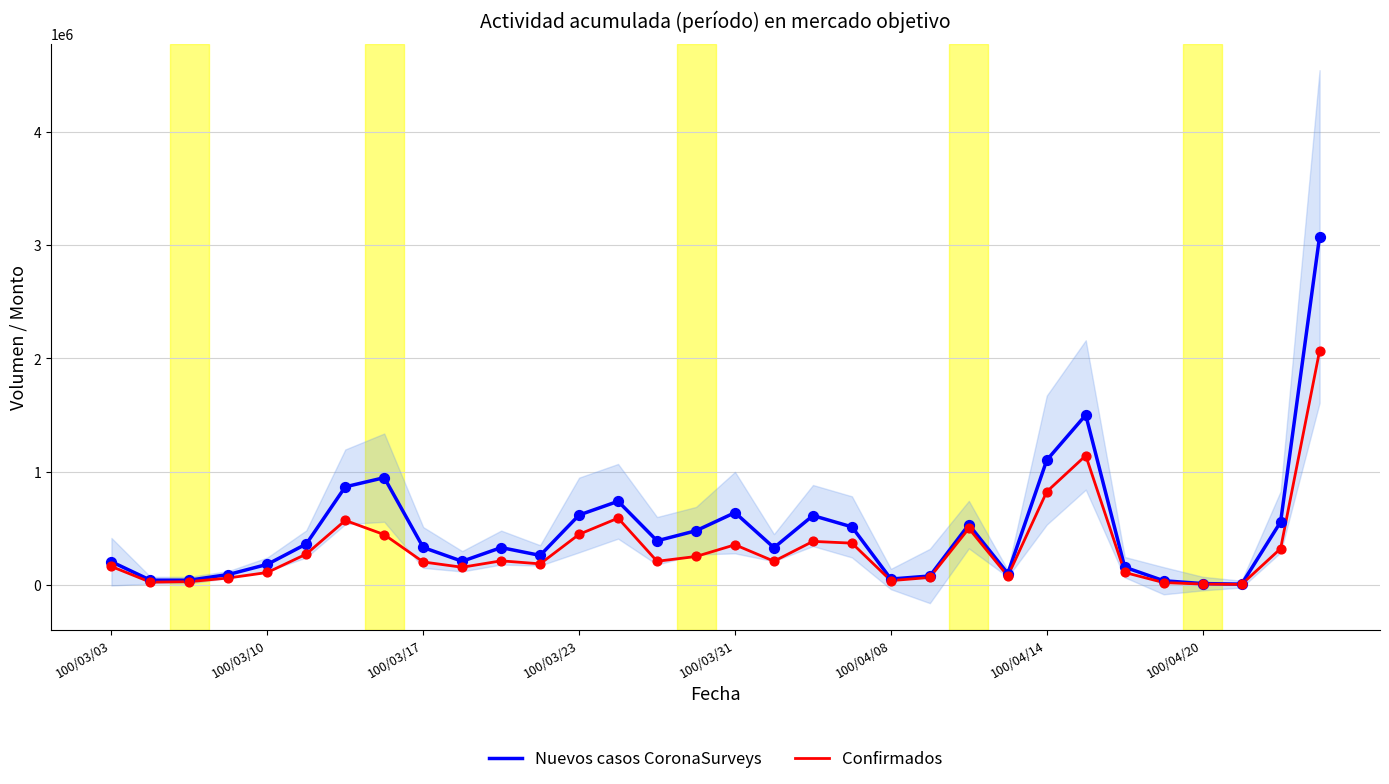

What is the total value across all series at 18?

993860